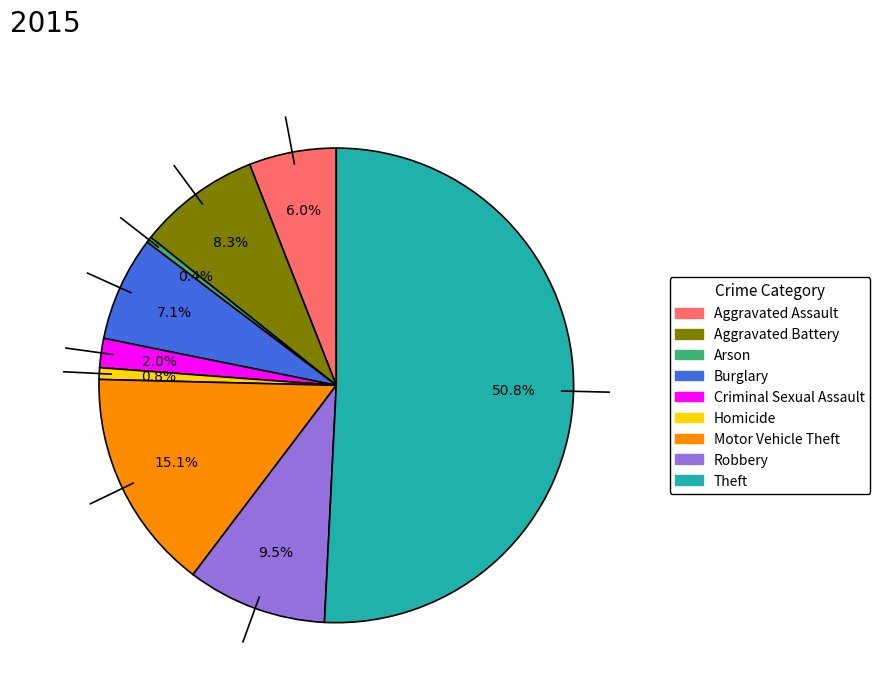

What is the largest slice in the pie chart?

Theft